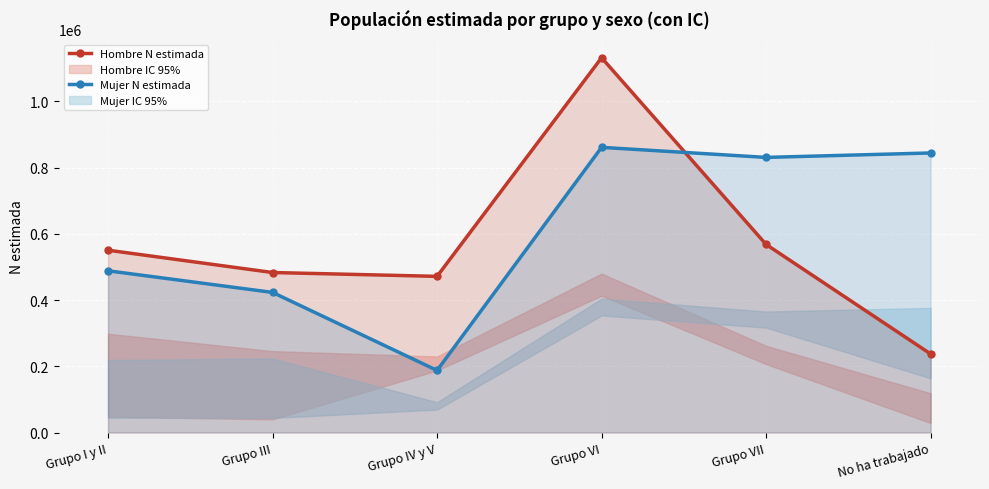

Between Grupo VII and Grupo III, which is larger?

Grupo VII